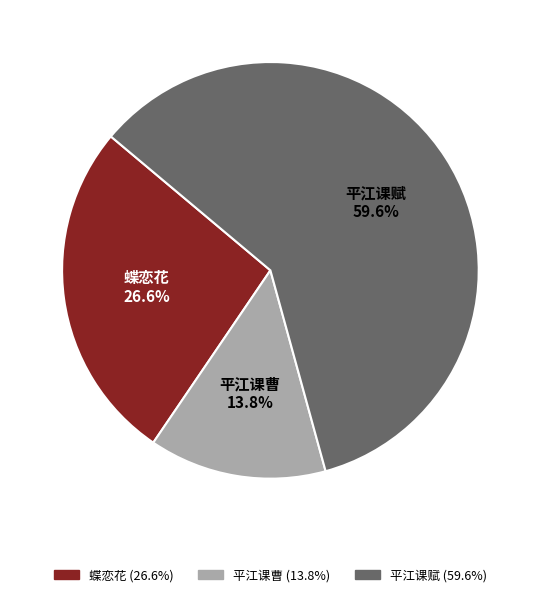

Which has a higher value, 平江课曹 or 蝶恋花?

蝶恋花